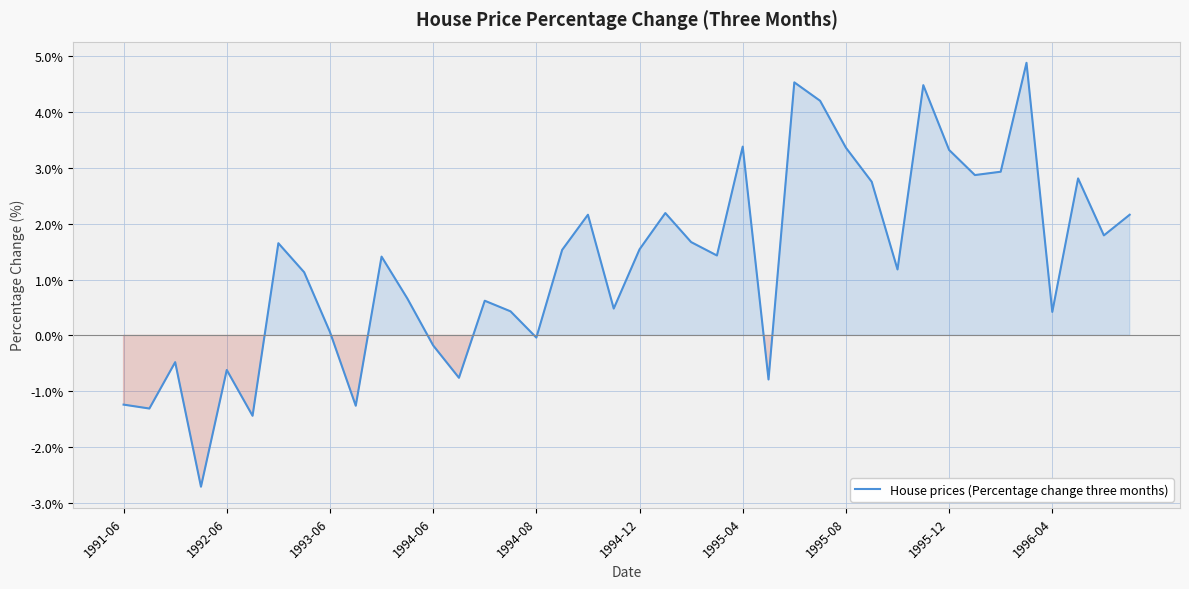

What is the smallest value displayed?

-2.7